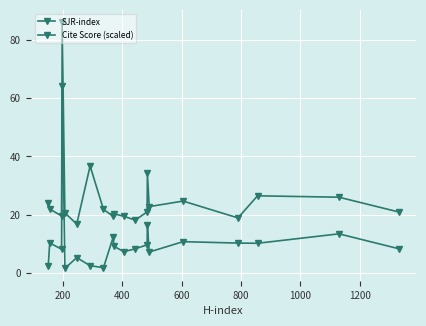

What is the average value of the SJR-index series?

26.0